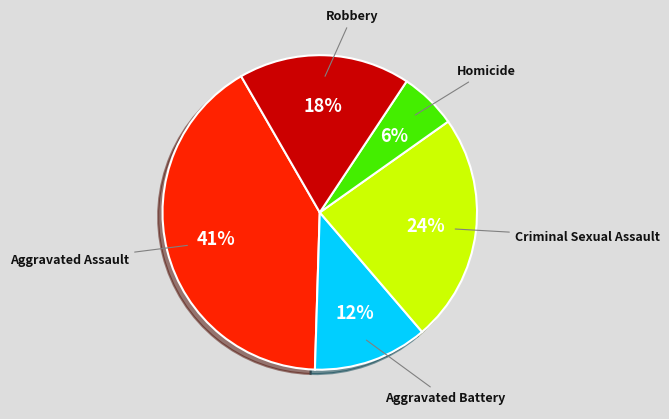

How many segments does this pie chart have?

5